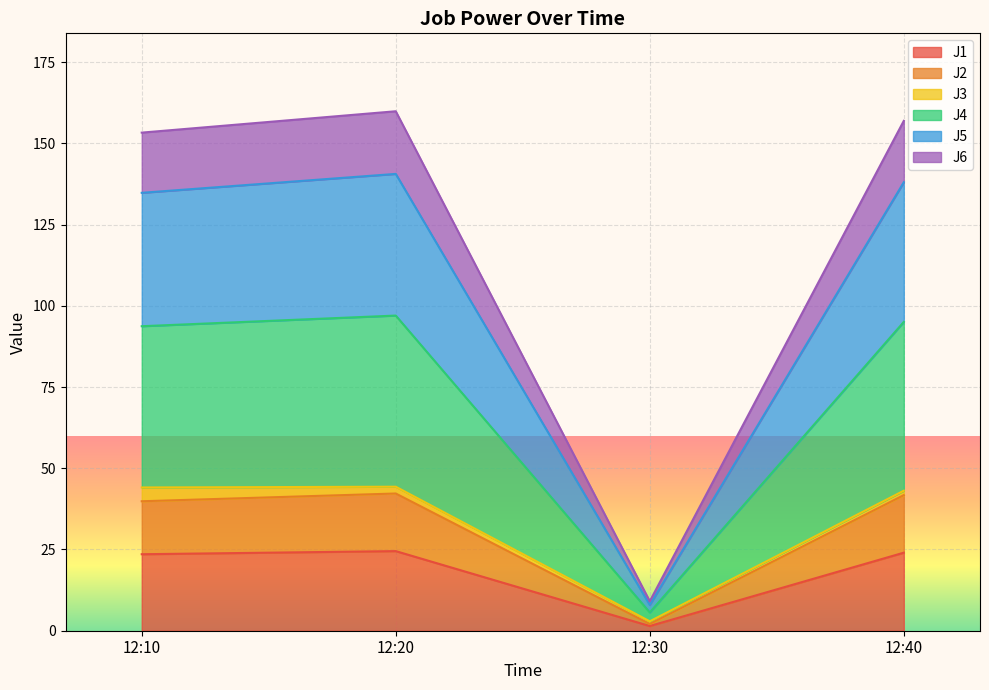

The value of J1 at 12:20 is 24.5. True or false?

True